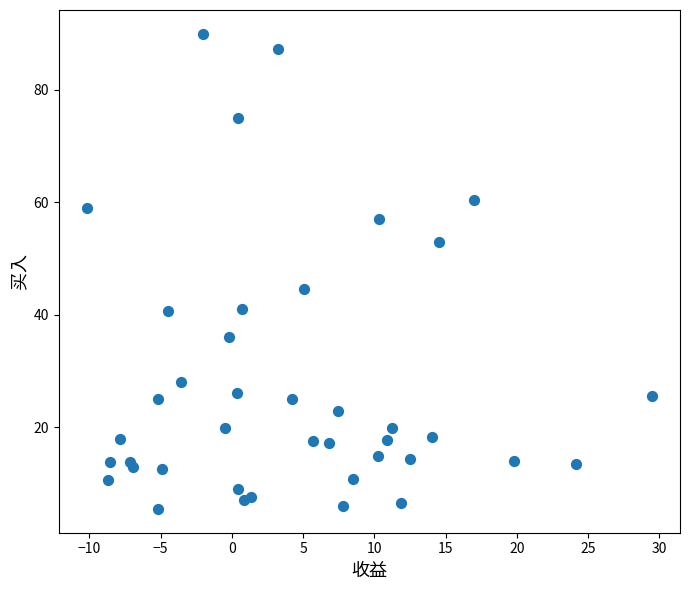

What Y value in the scatter plot is closest to 47?

44.5